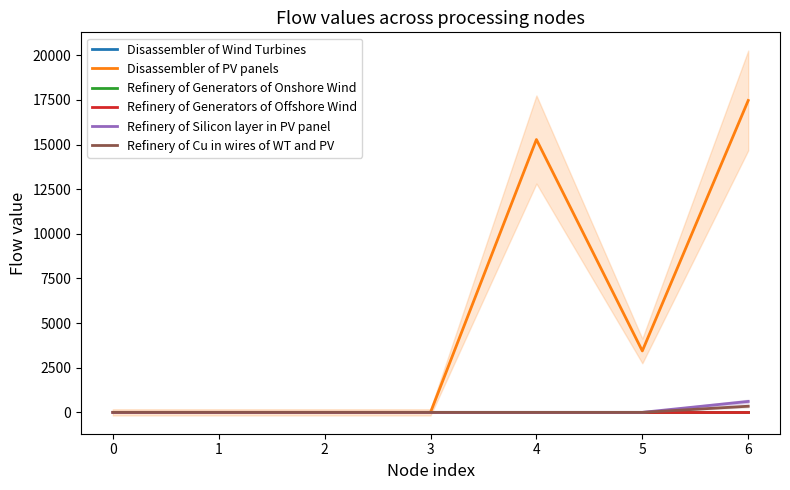

How many series are shown in this chart?

6